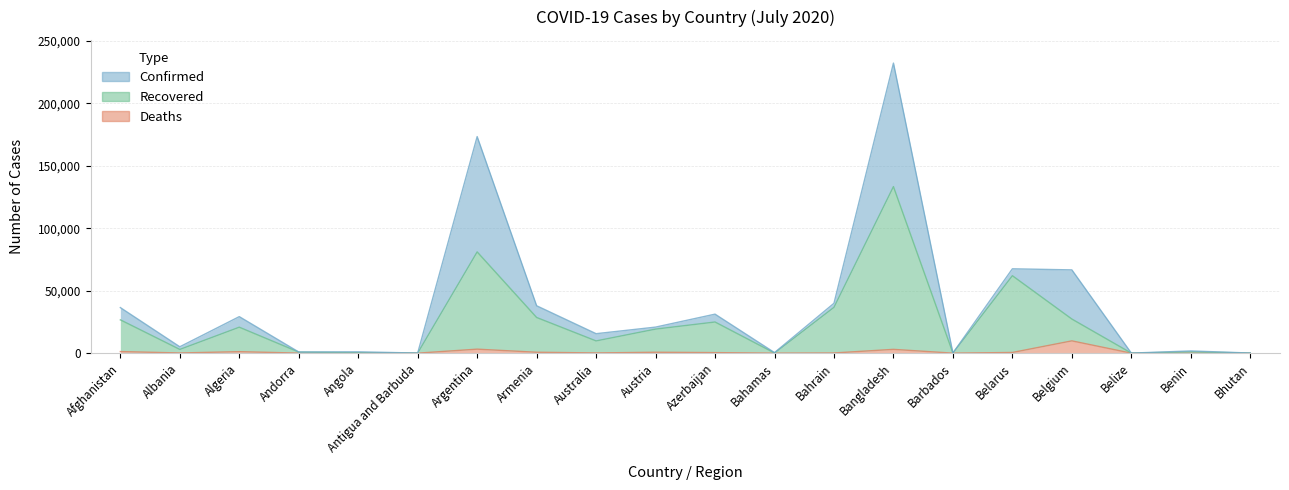

Which category has the highest value in the Deaths series?

Belgium